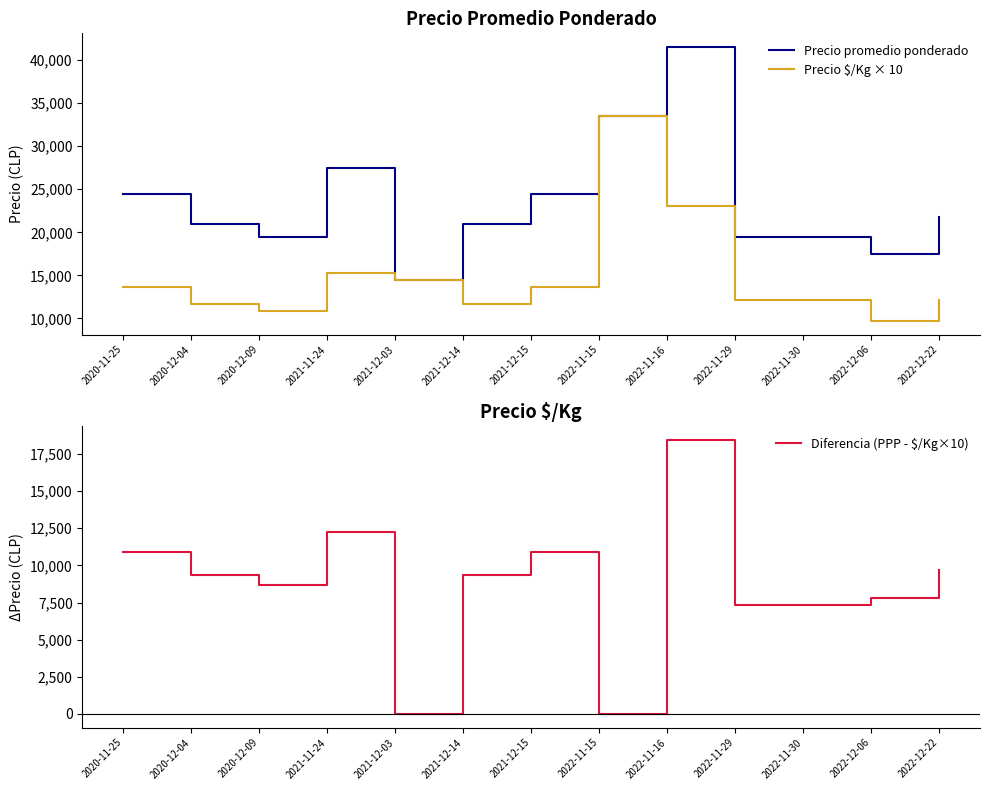

What is the sum of the Precio promedio ponderado values at 2022-12-06 and 2022-11-15?

51000